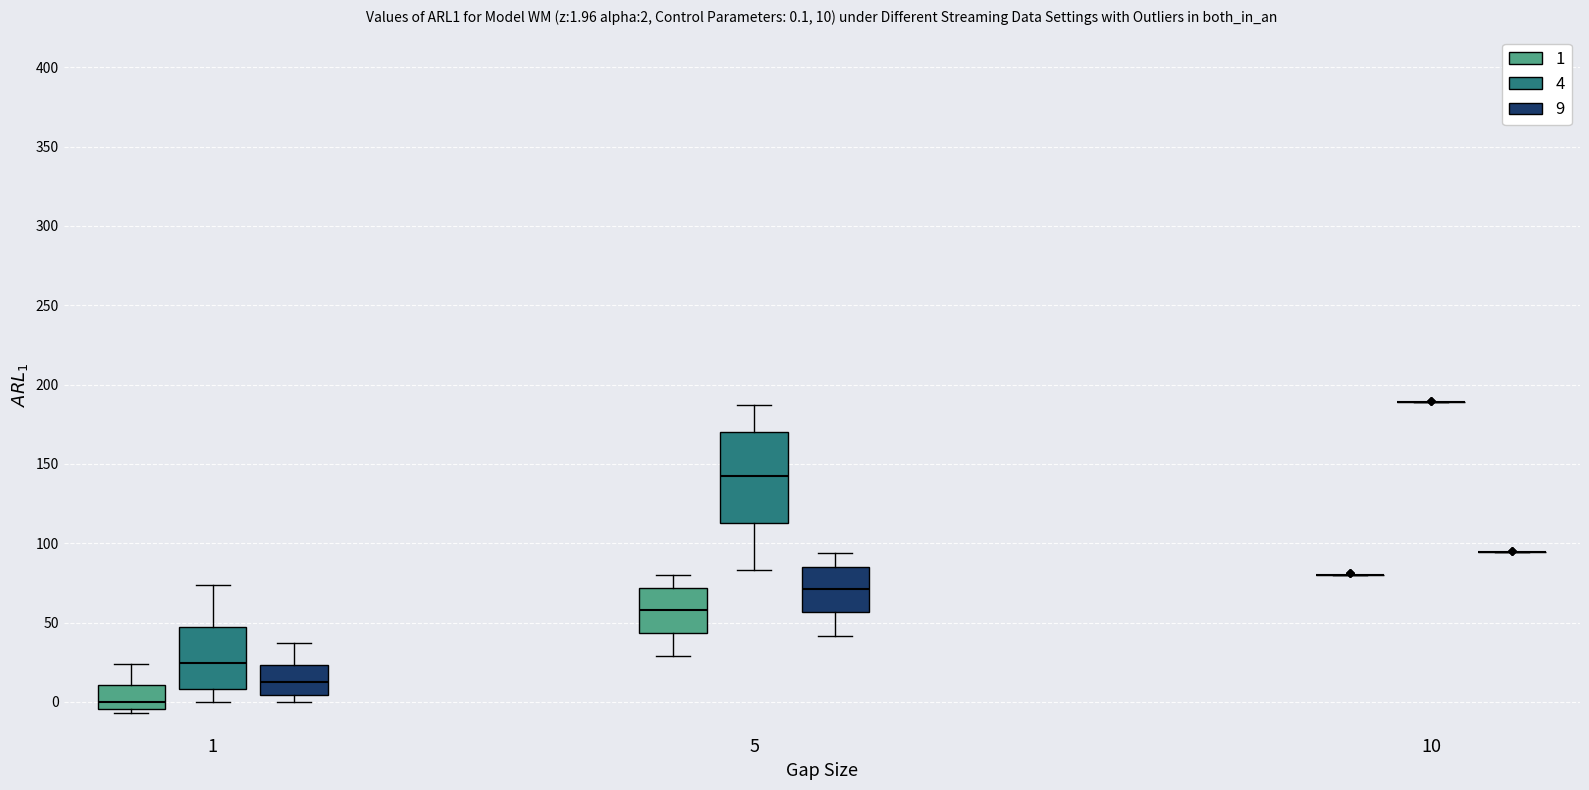

Comparing the boxes themselves (not the whiskers), which one is the tallest?

5 (4)